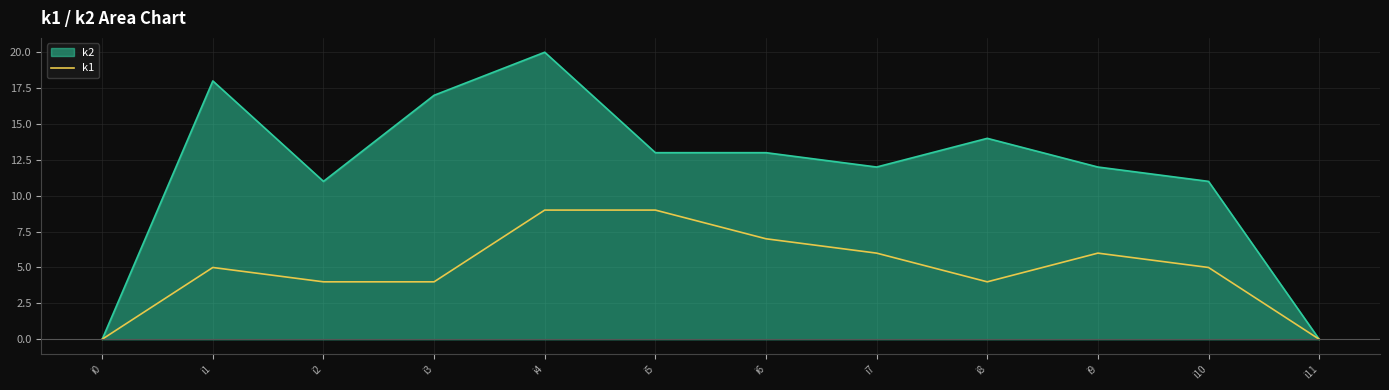

Which series has the widest spread of values?

k2